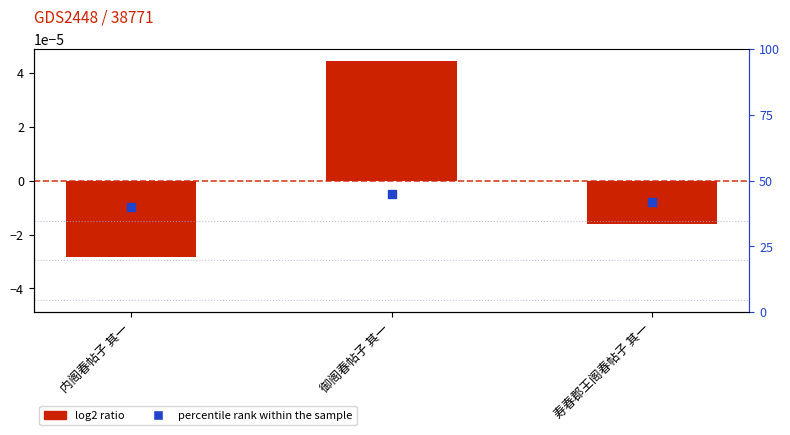

Which series has the widest spread of Y values?

percentile rank within the sample